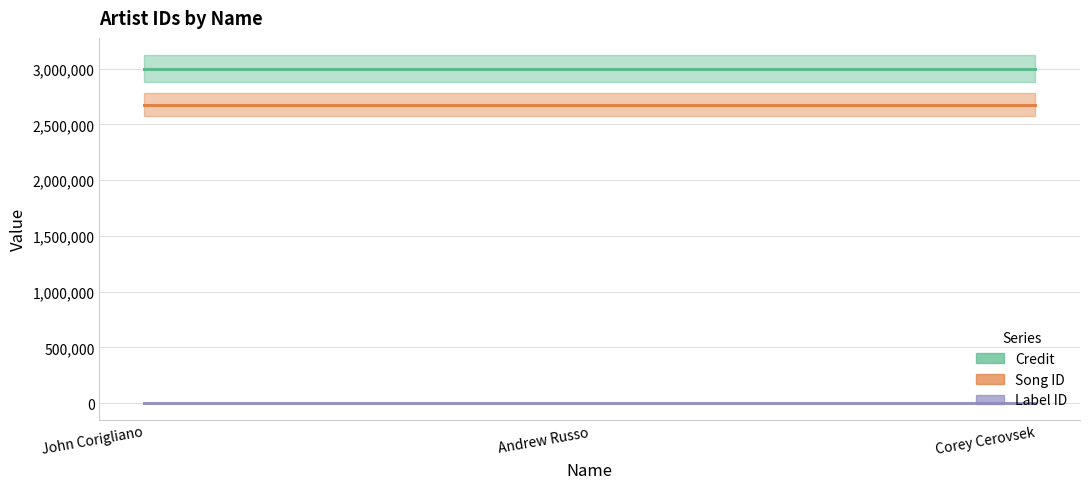

Between Corey Cerovsek and John Corigliano, which is larger?

Corey Cerovsek